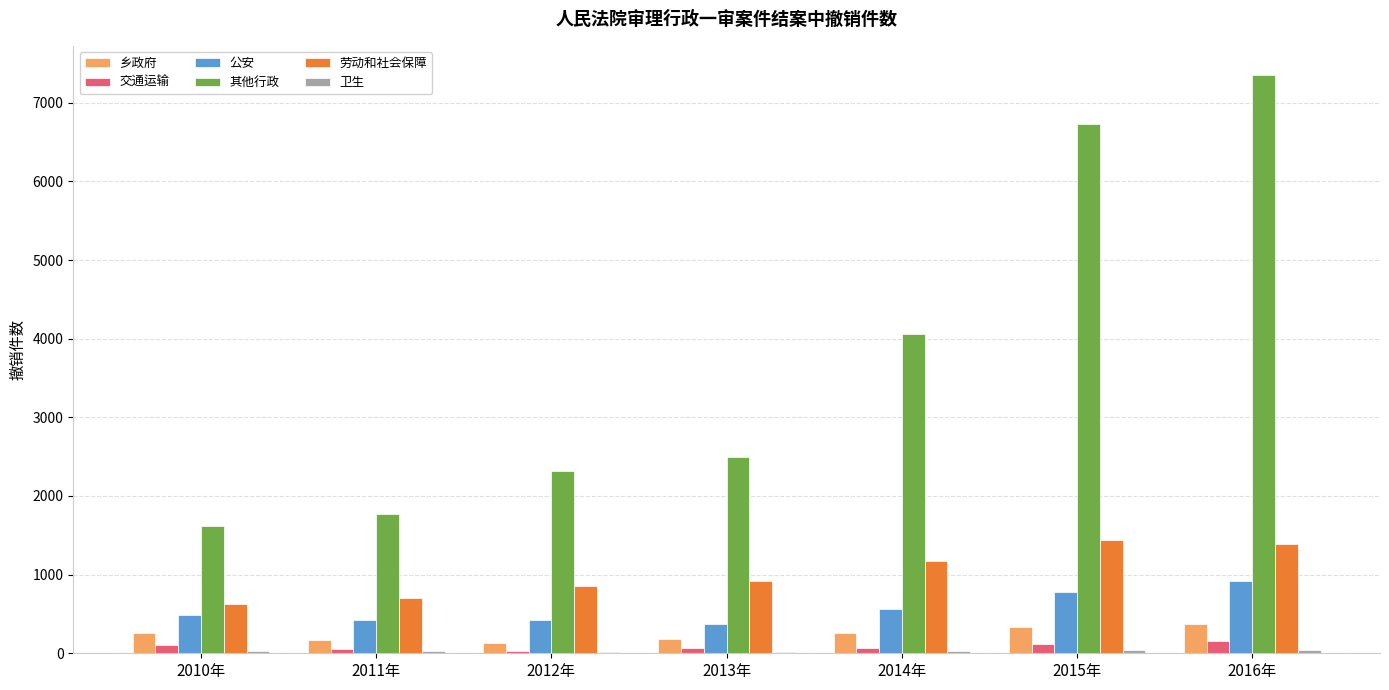

Which series changed the most between 2013年 and 2016年?

其他行政